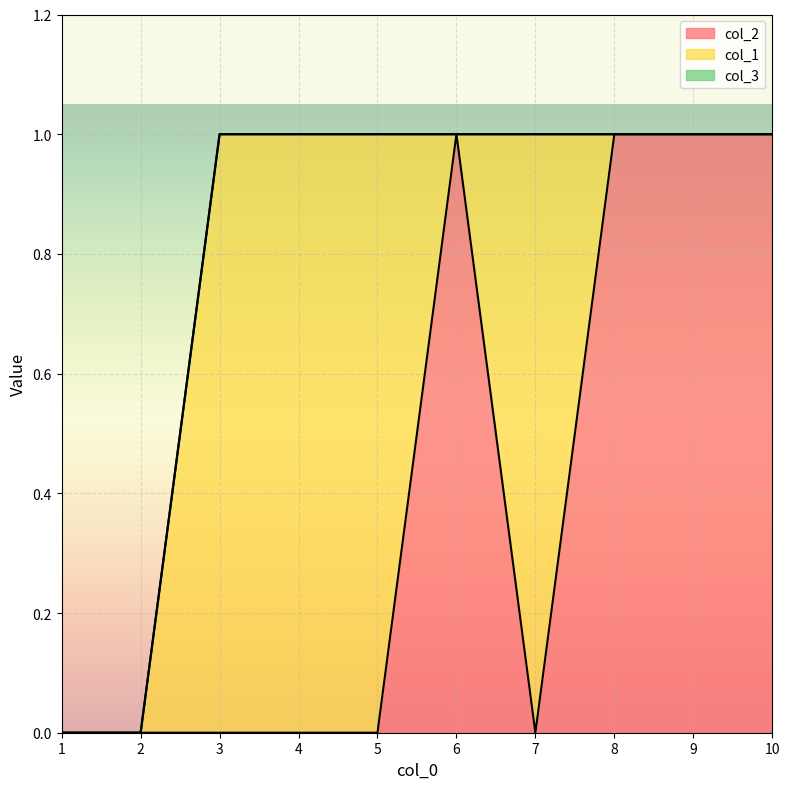

Between 8 and 6, which is larger?

8